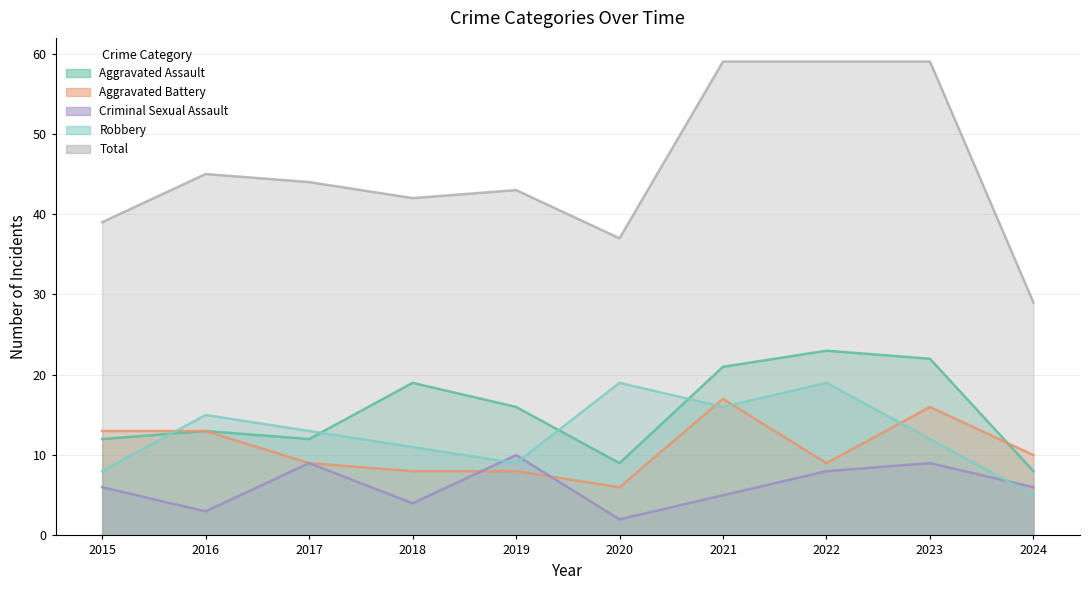

At which label does Aggravated Assault reach its peak?

2022